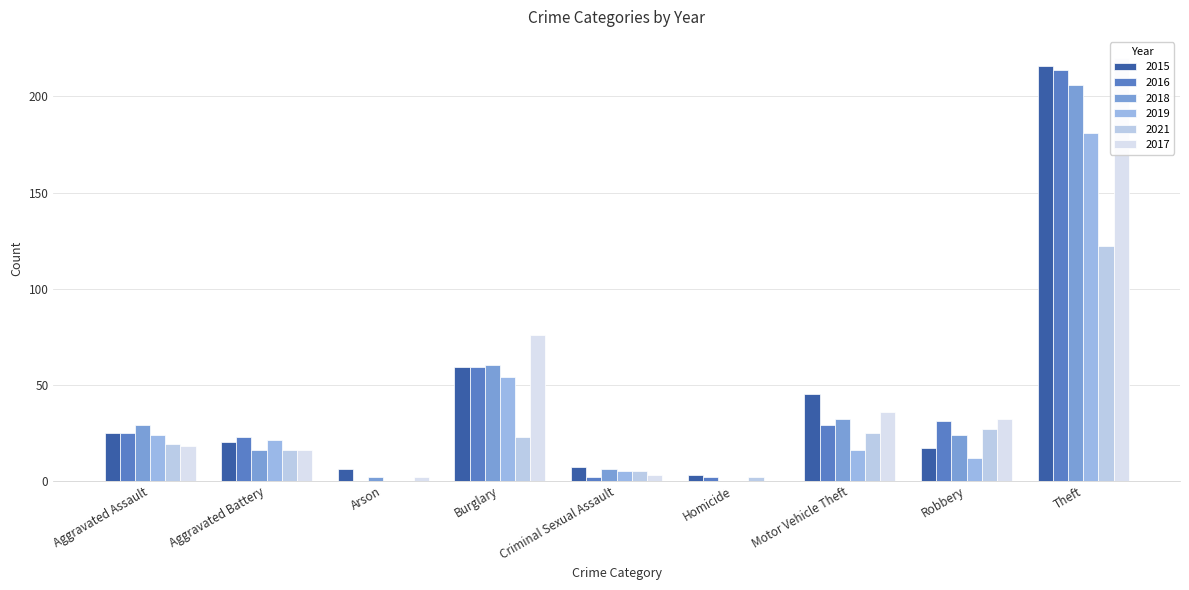

The 2017 series shows -71 at Homicide. True or false?

False